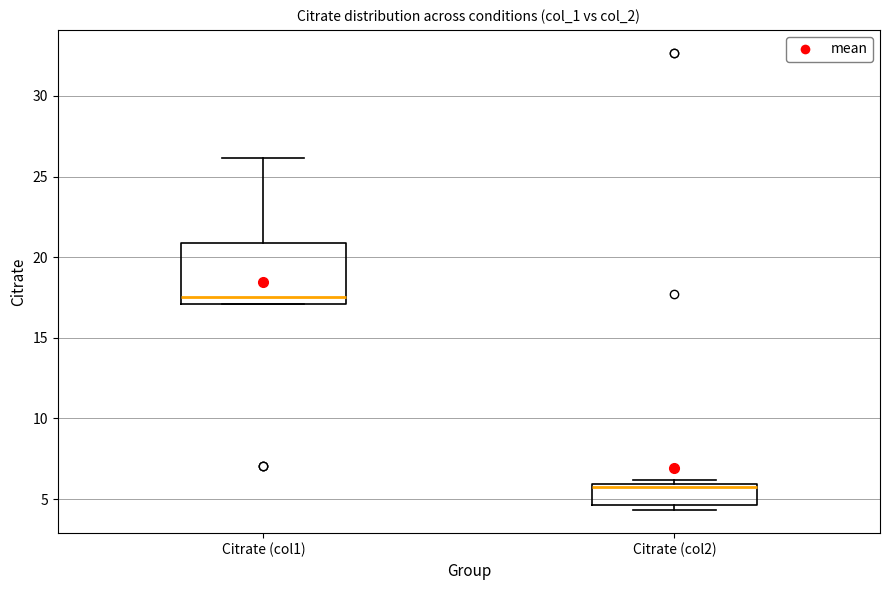

Reading left to right, read every box against the y-axis: the position of its median line, the range the box covers, and the ends of its whiskers. The values are not printed on the chart, so give them approximately, as read against the axis.

Citrate (col1): median 17.5, box 17.0 to 21.0, whiskers 17.0 to 26.0
Citrate (col2): median 5.5, box 4.5 to 6.0, whiskers 4.5 (just below the box's lower edge) to 6.0 (just above the box's upper edge)